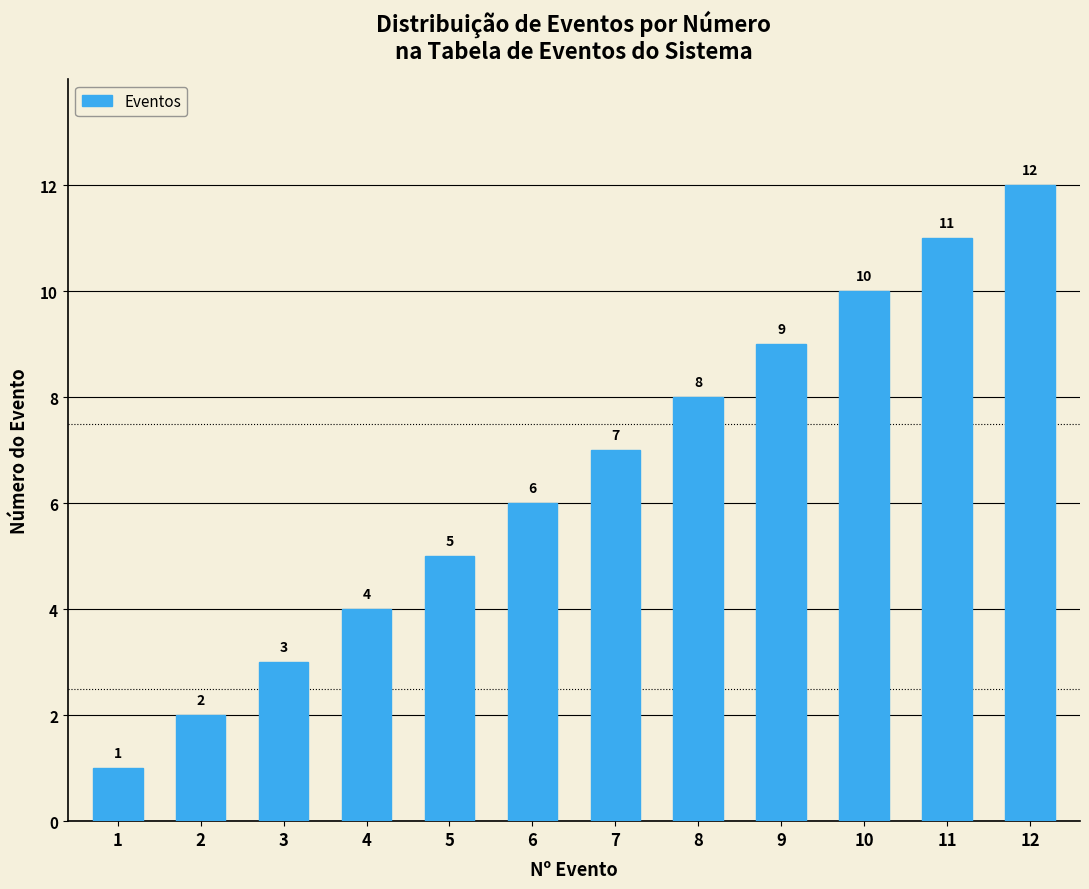

List the labels in order of value, smallest first.

1, 2, 3, 4, 5, 6, 7, 8, 9, 10, 11, 12